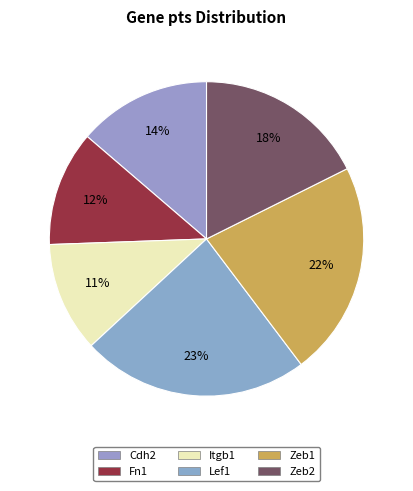

How many segments does this pie chart have?

6